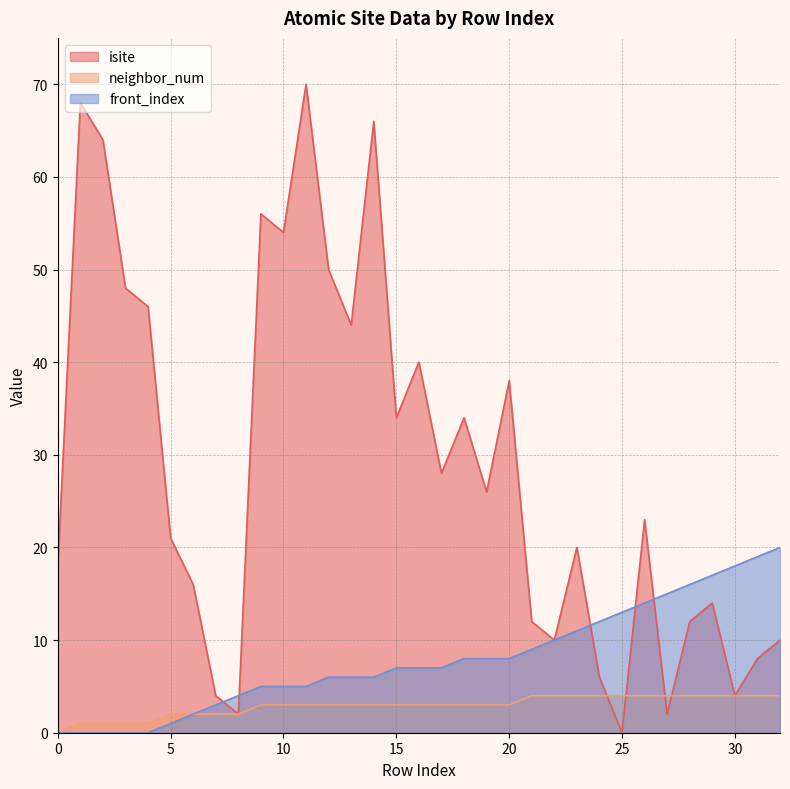

Which series ends up on top after the final intersection of isite and neighbor_num?

isite